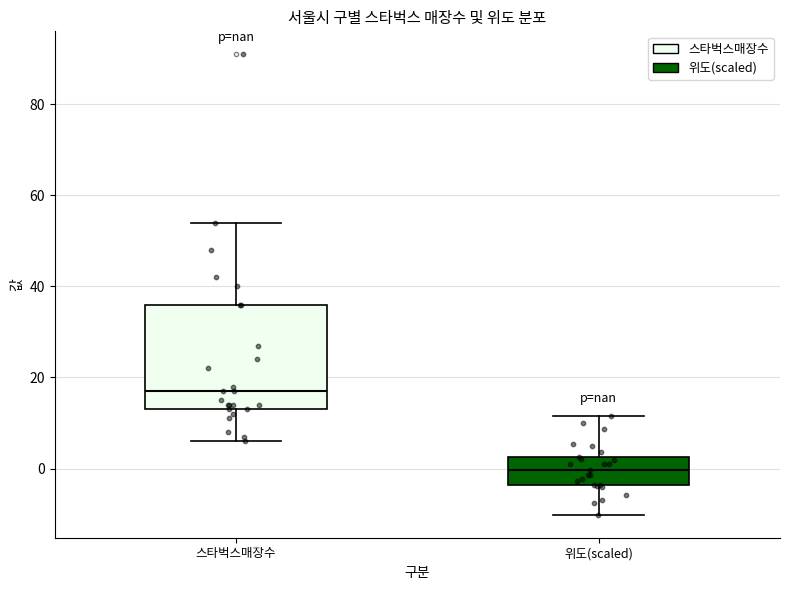

Reading left to right, read every box against the y-axis: the position of its median line, the range the box covers, and the ends of its whiskers. The values are not printed on the chart, so give them approximately, as read against the axis.

스타벅스매장수: median 18, box 14 to 36, whiskers 6 to 54
위도(scaled): median 0, box -4 to 2, whiskers -10 to 12